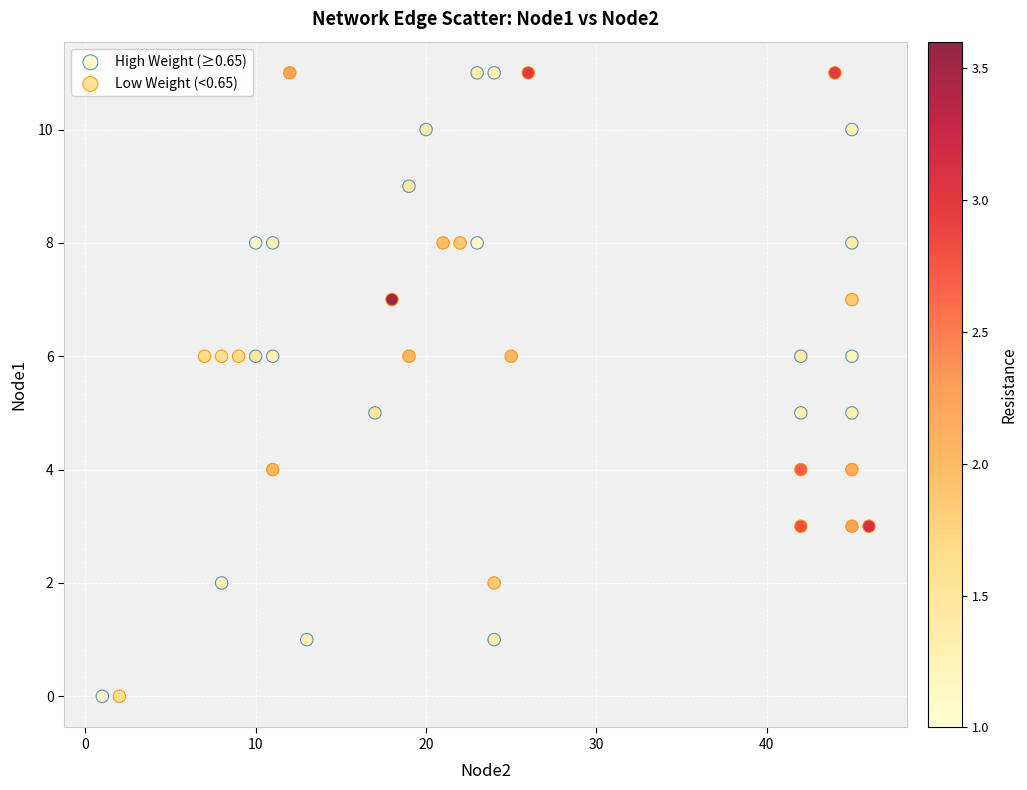

What are all the series names shown in the legend?

High Weight (≥0.65), Low Weight (<0.65)